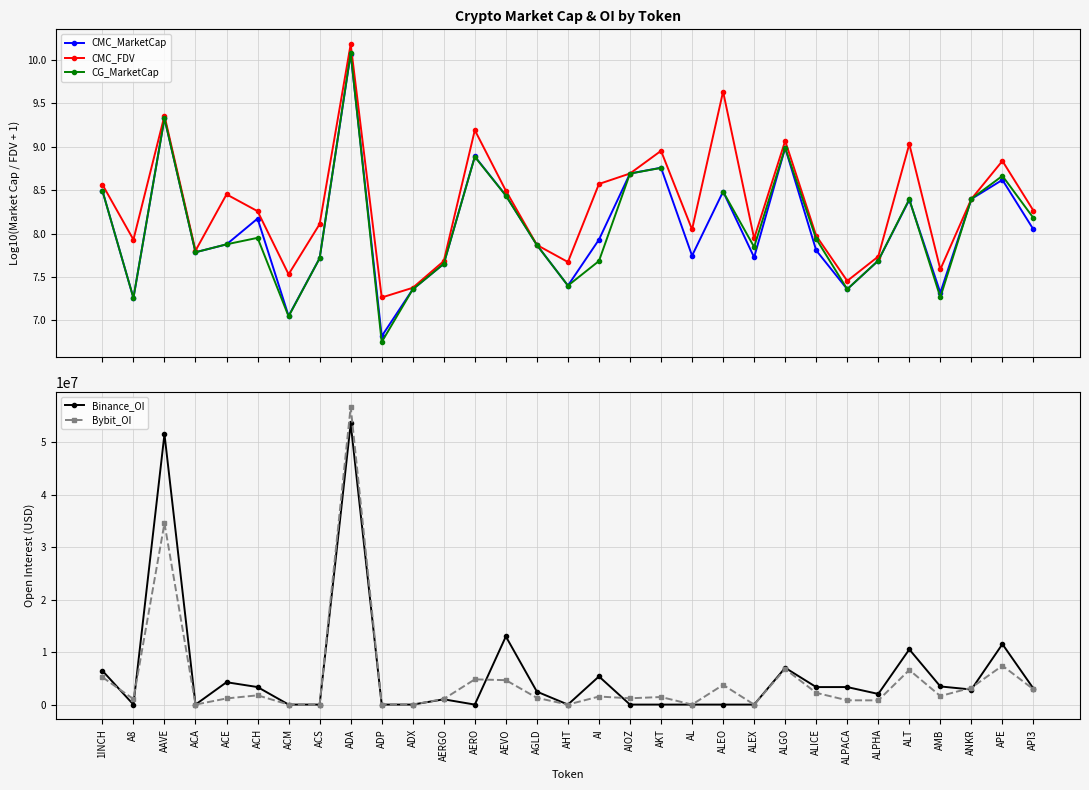

What is the difference between the Binance_OI values at API3 and AERGO?

2047027